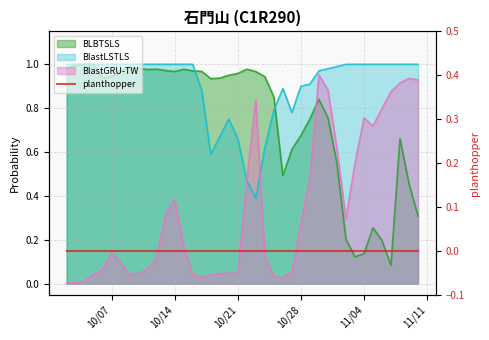

What is the sum of all BlastLSTLS values?

36.2